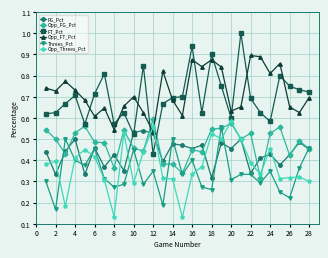

Count the number of data series in this chart.

6